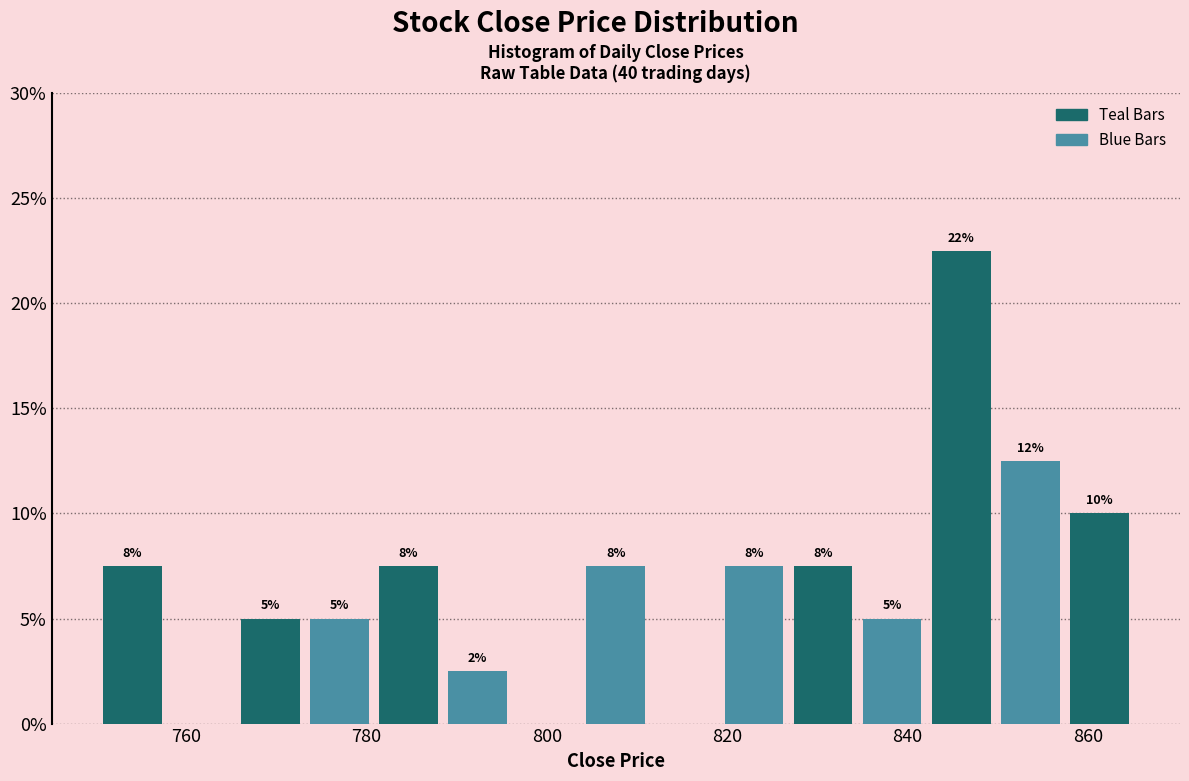

Read against the x-axis, roughly where is the centre of the tallest bar?

846